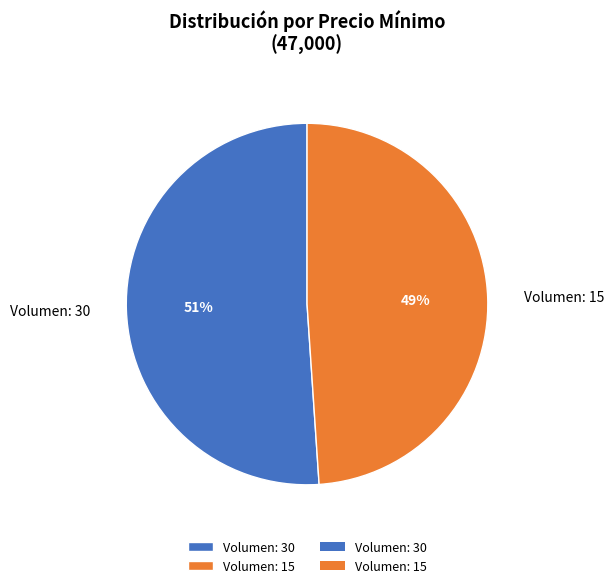

To the nearest percent, what percentage of the pie is Volumen: 30?

51%